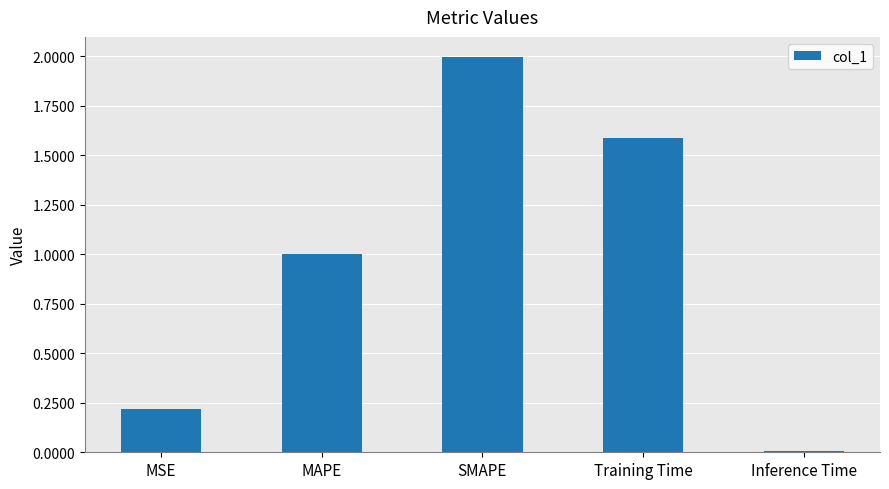

At which category does the chart reach its peak across all series?

SMAPE